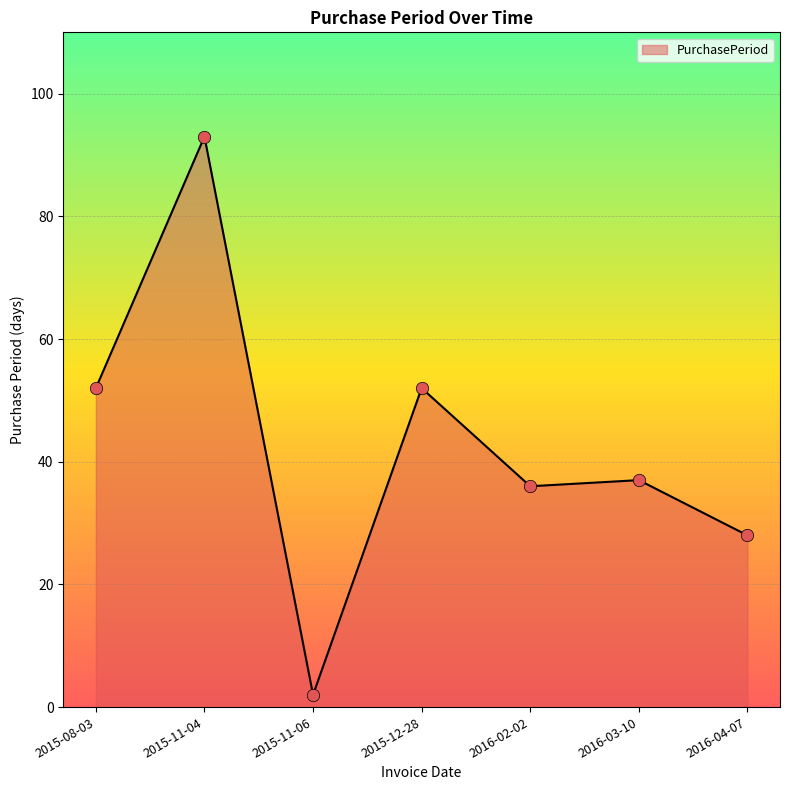

What is the change in value from 2015-11-06 to 2016-04-07?

+26